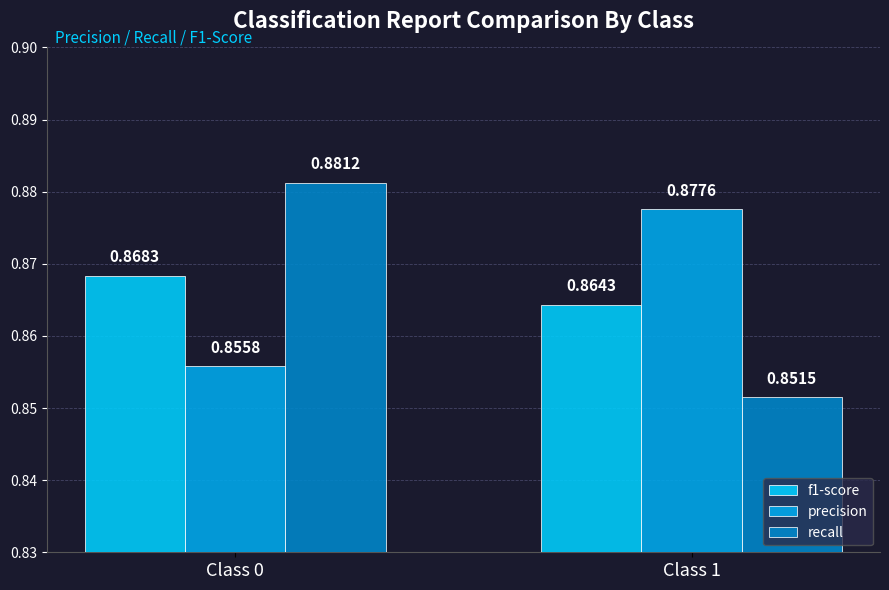

List the labels in order of f1-score value, largest first.

Class 0, Class 1